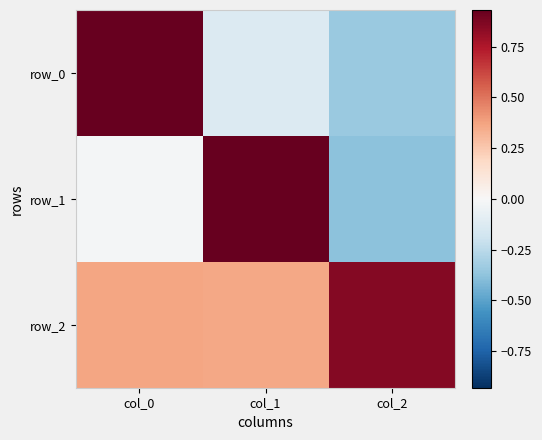

The value of row_2 at col_0 is 0.4. True or false?

True